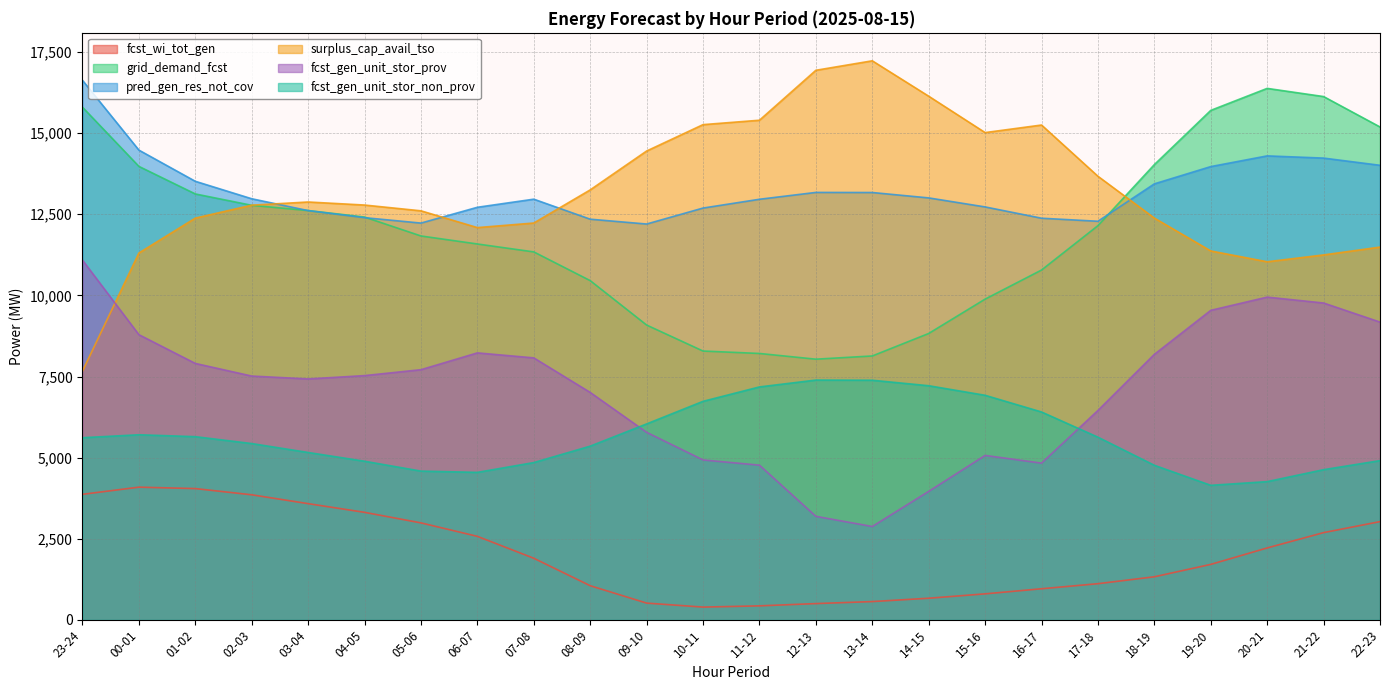

At which category does surplus_cap_avail_tso reach its first local valley?

06-07